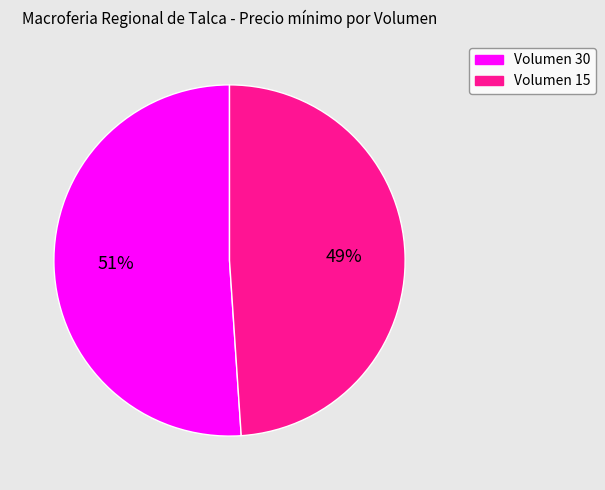

How many segments does this pie chart have?

2